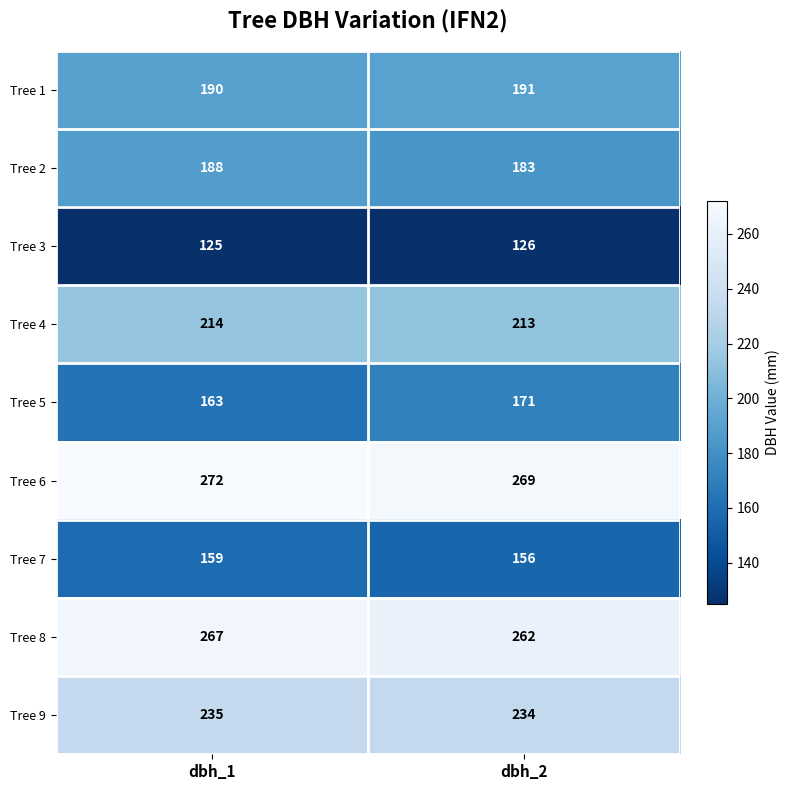

At dbh_2, list the series in order from smallest to largest.

Tree 3, Tree 7, Tree 5, Tree 2, Tree 1, Tree 4, Tree 9, Tree 8, Tree 6